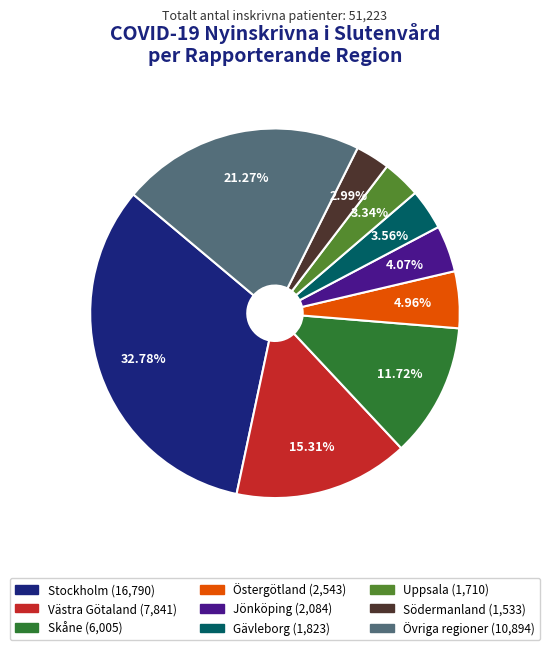

To the nearest percent, what is the difference between the largest and smallest slice percentages?

30%